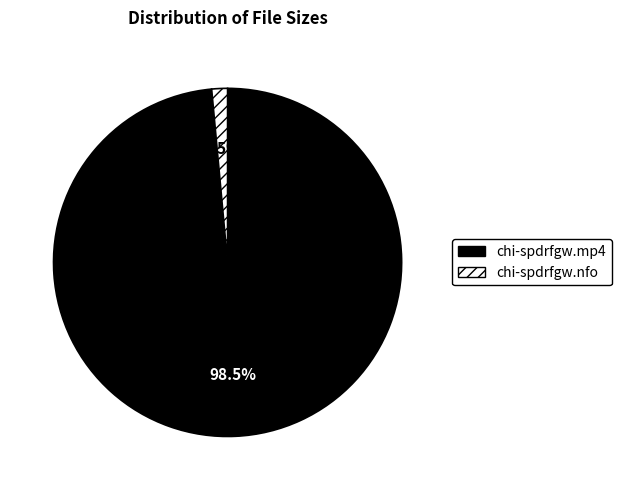

Does any single category account for the majority?

Yes